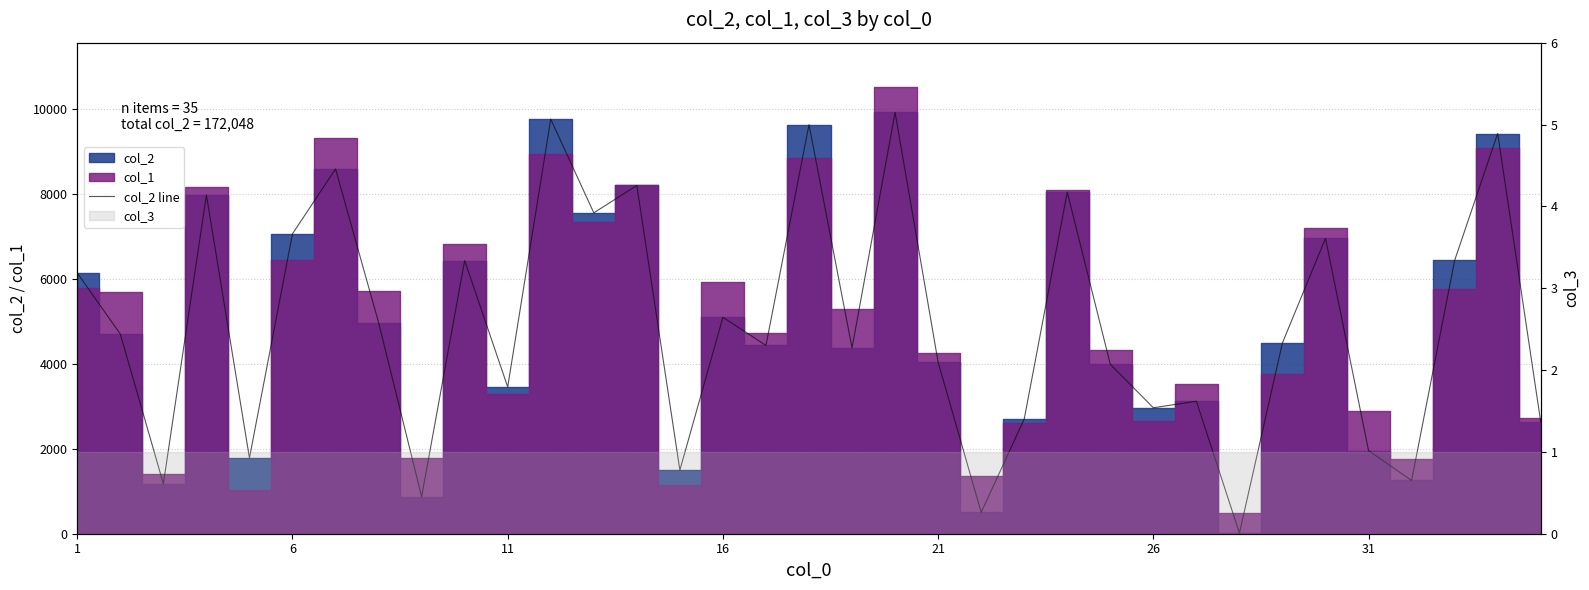

What is the difference between the maximum and minimum values?

9899